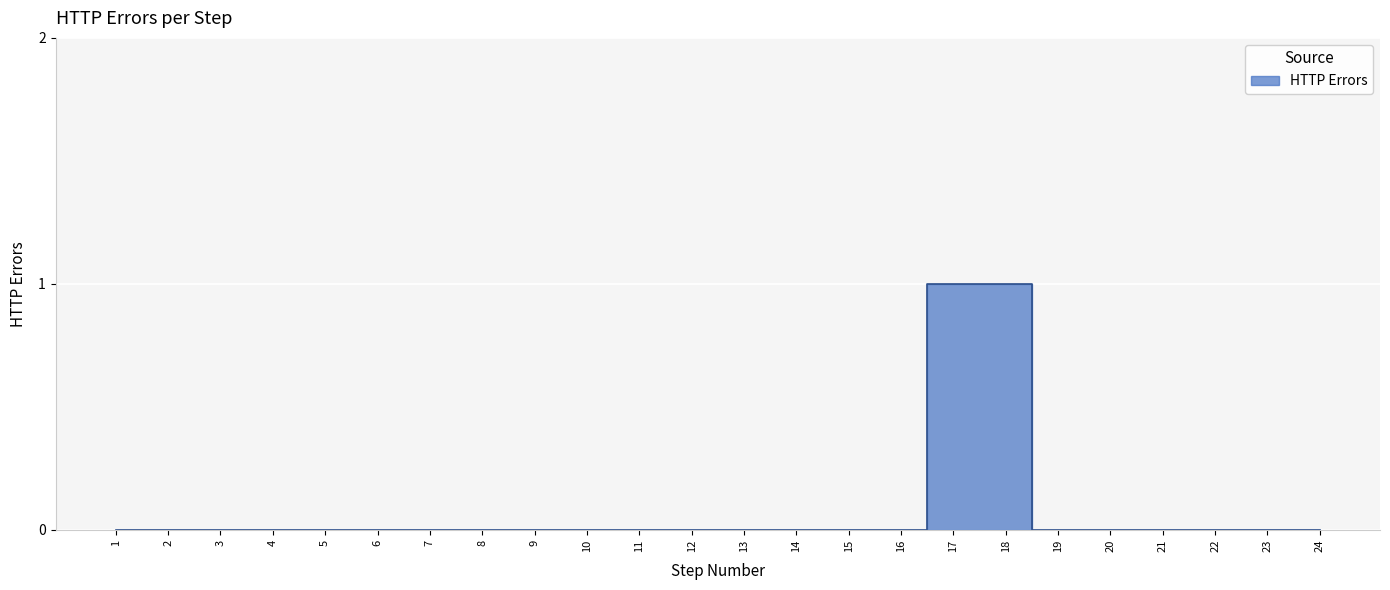

Which category has the highest value across all series?

17